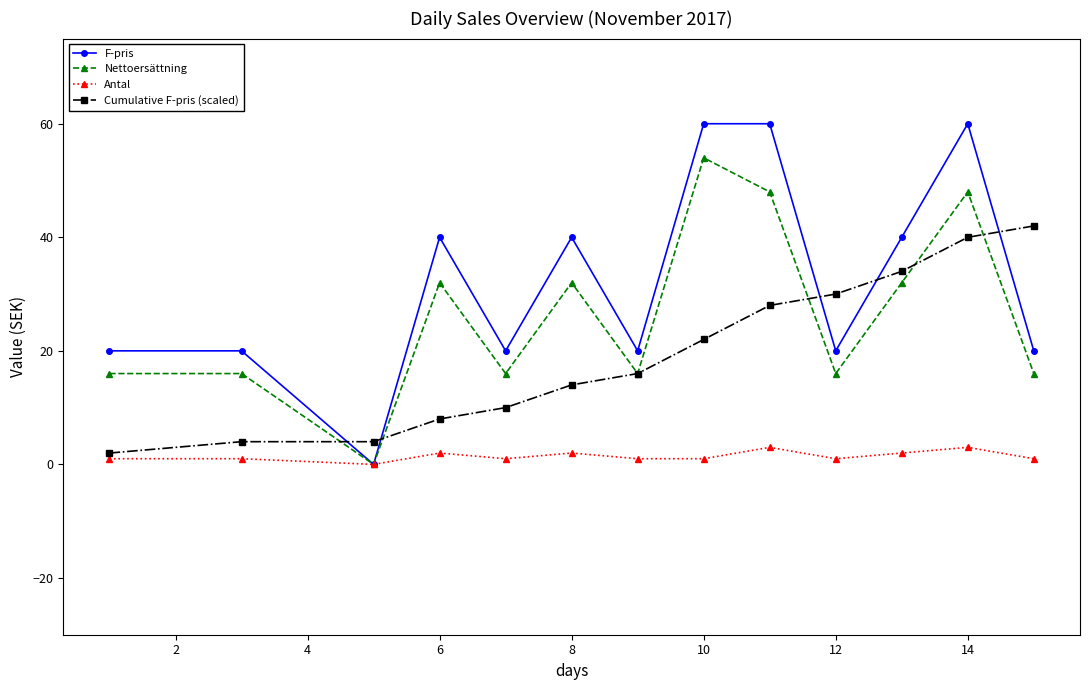

How many lines are shown in the chart?

4